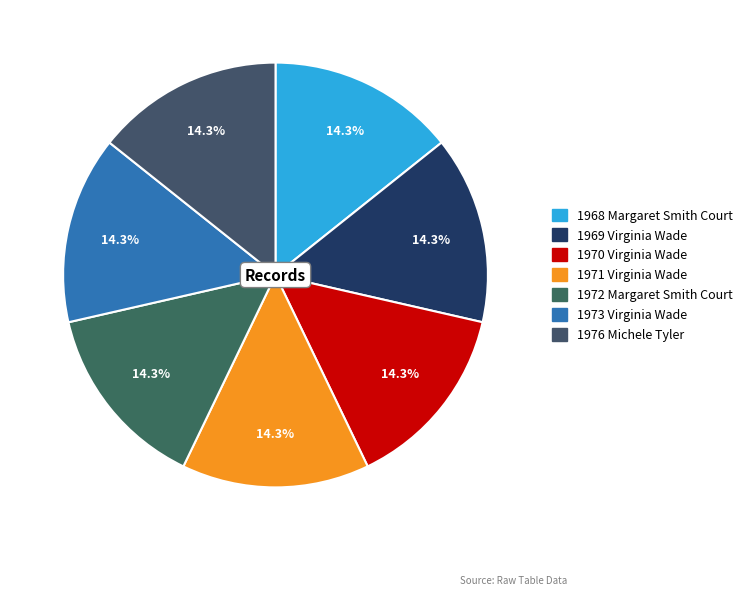

Count the number of slices in the pie.

7